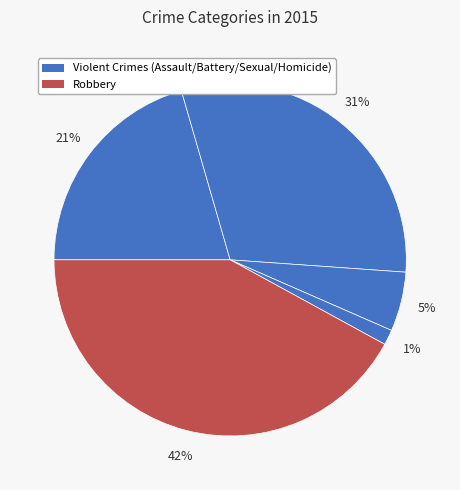

How many slices are in this pie chart?

5